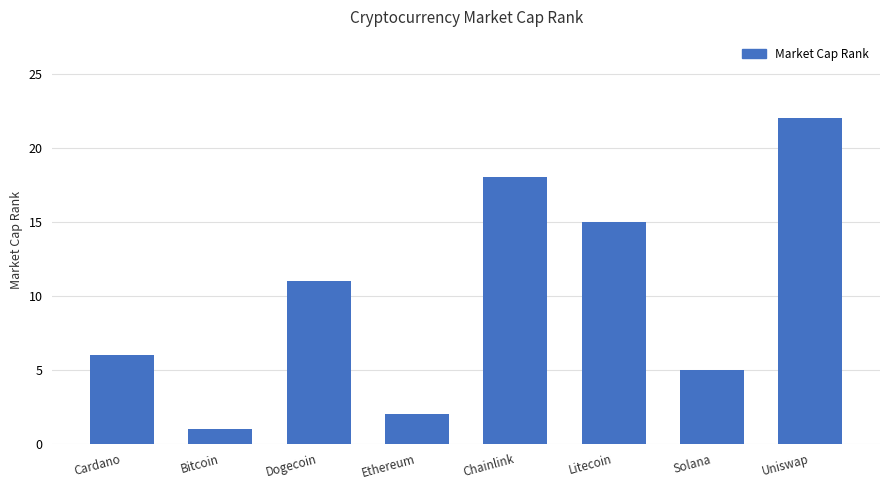

What is the approximate value at Solana?

5